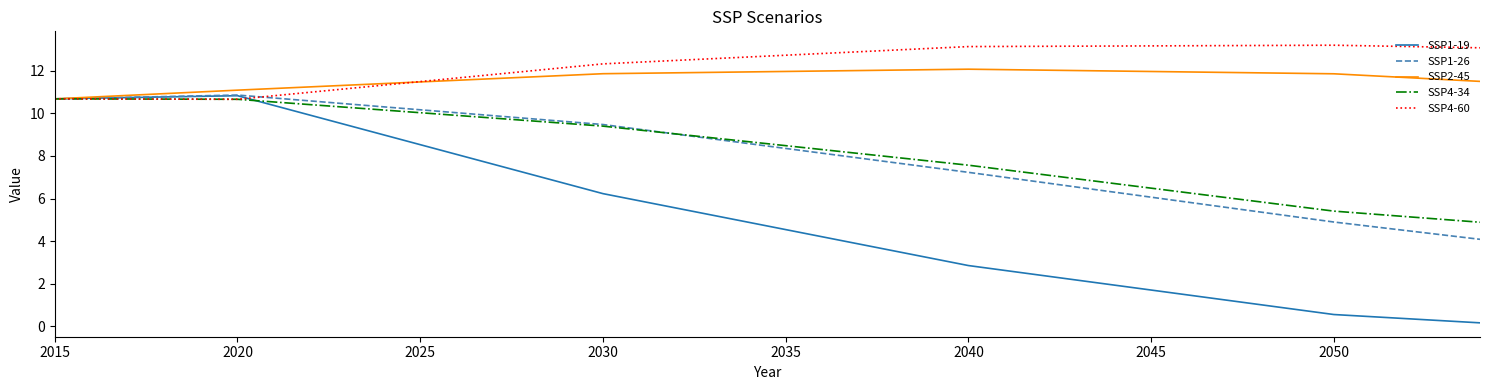

Which series has the largest total across all categories?

SSP4-60